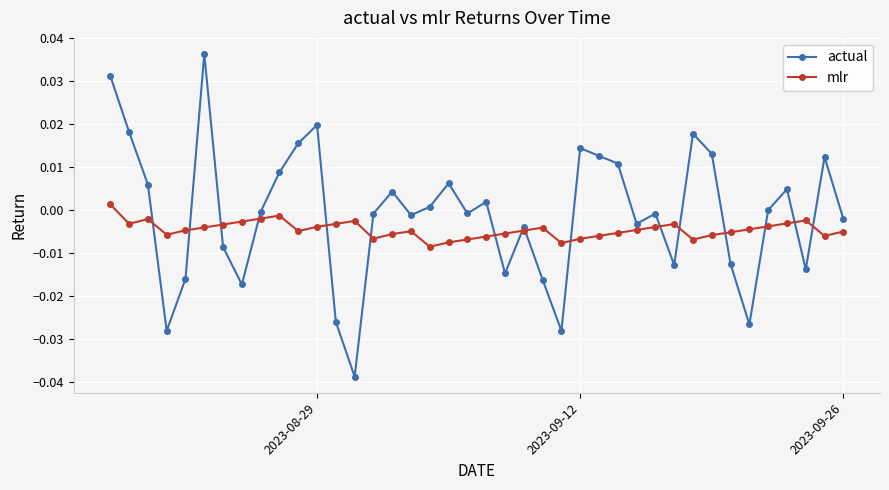

How many mlr values are between 0 and 1?

1